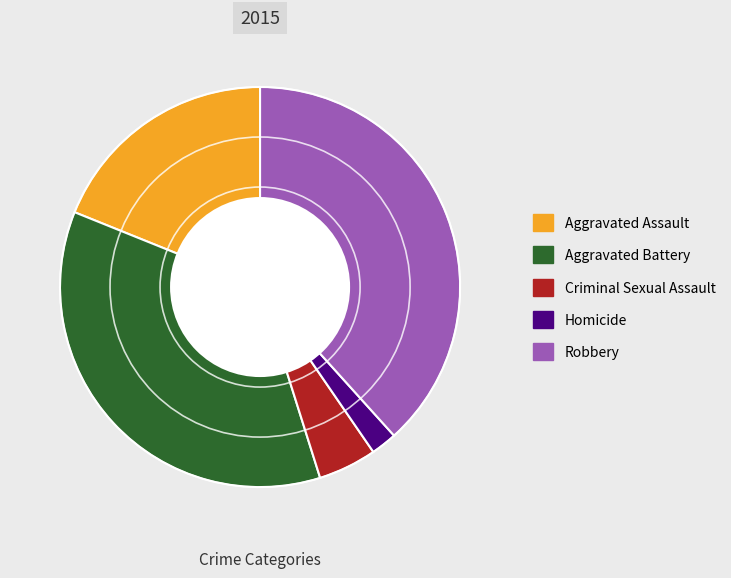

True or false: Homicide accounts for 2% of the total.

True